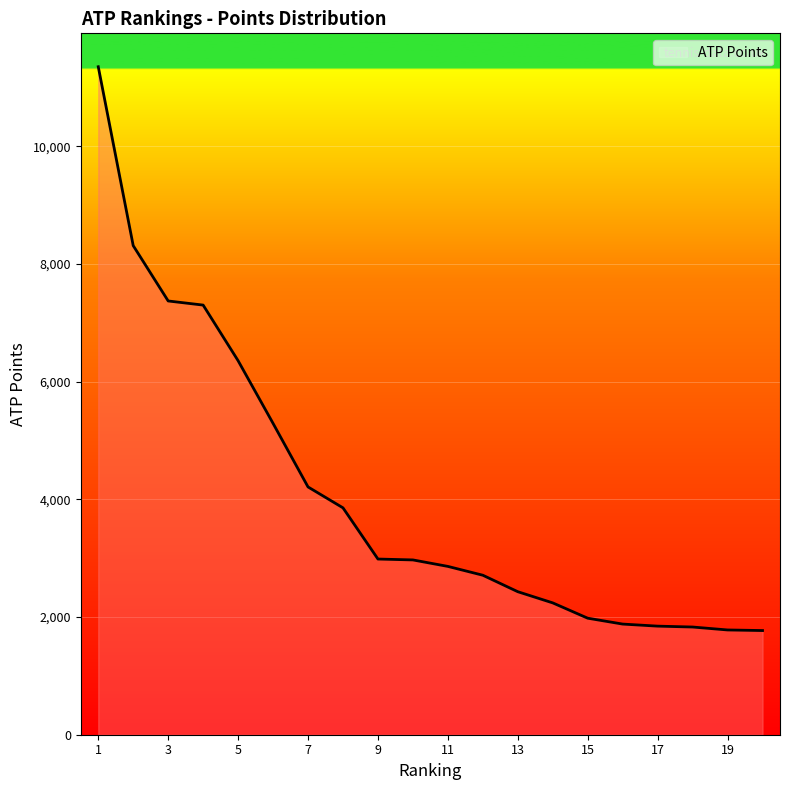

What is the difference between the maximum and minimum values?

9580